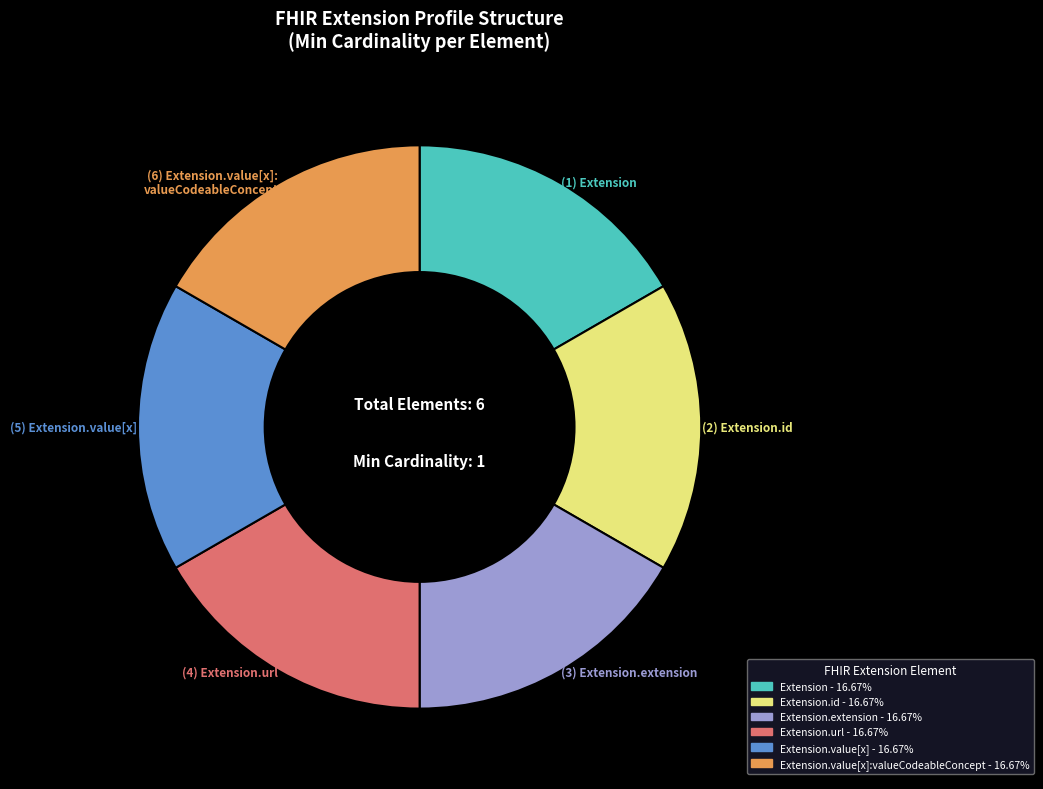

Is there a majority slice in this chart?

No